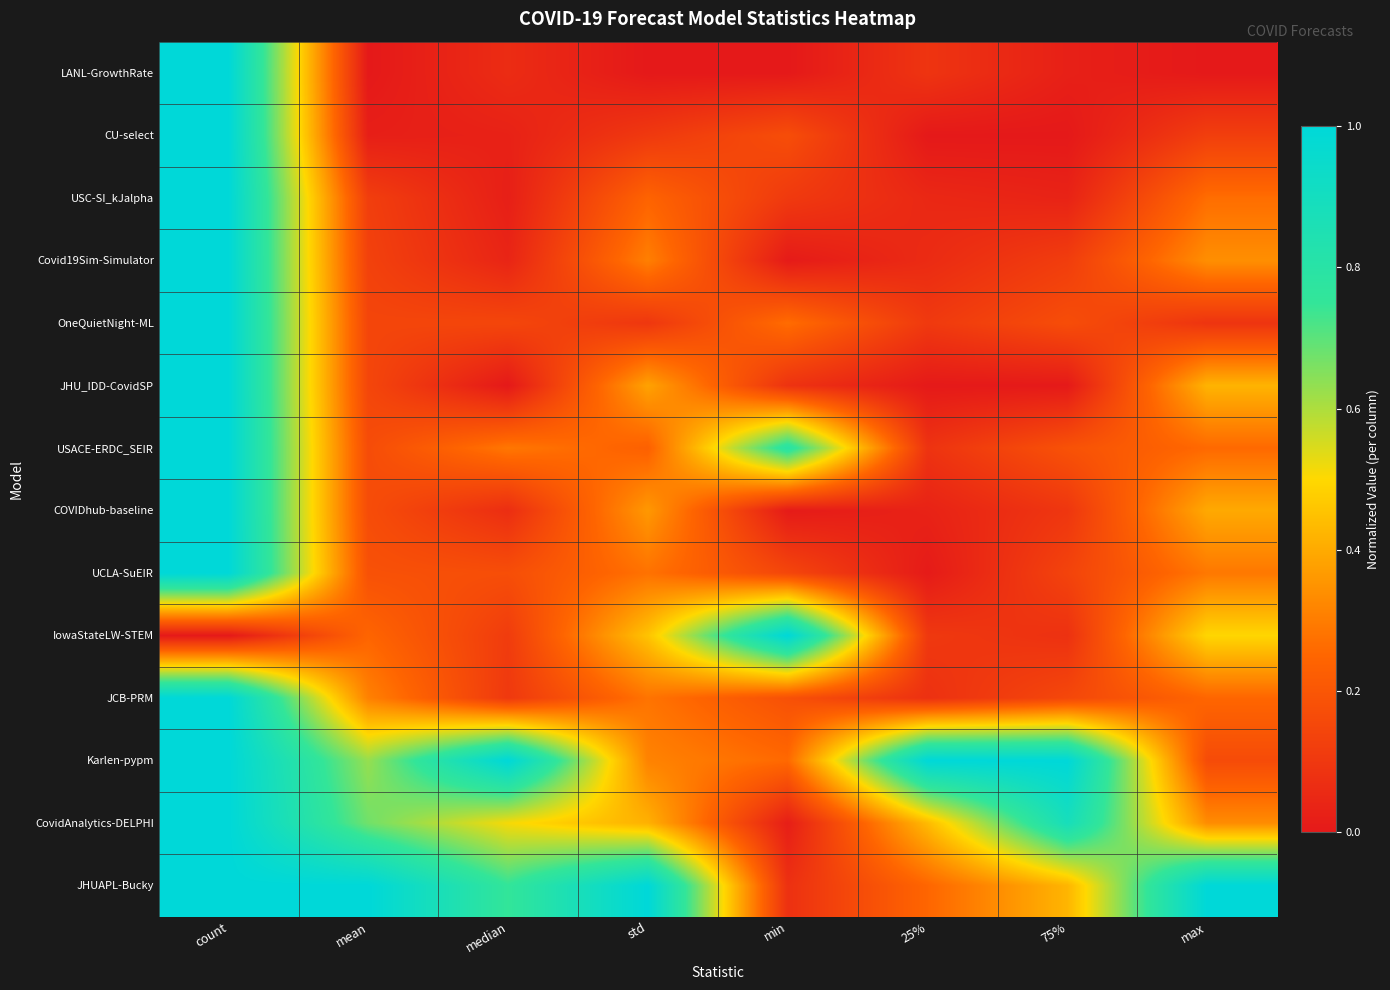

What is the spread (max minus min) of values at max?

1.0